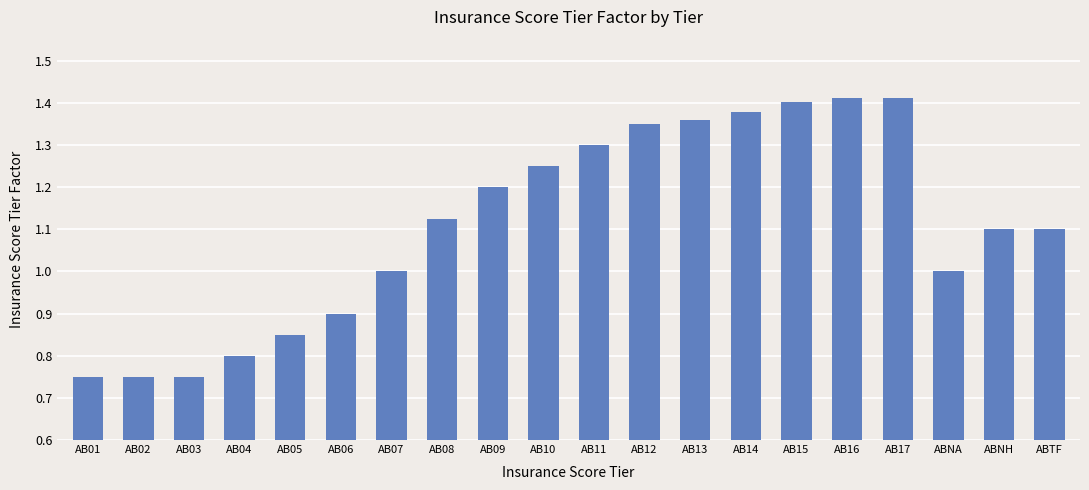

What is the difference between the maximum and second lowest values?

0.7